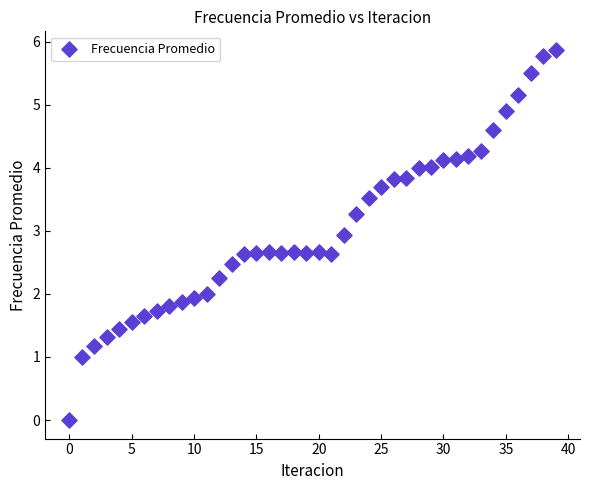

What is the range of Y values (max minus min)?

5.9